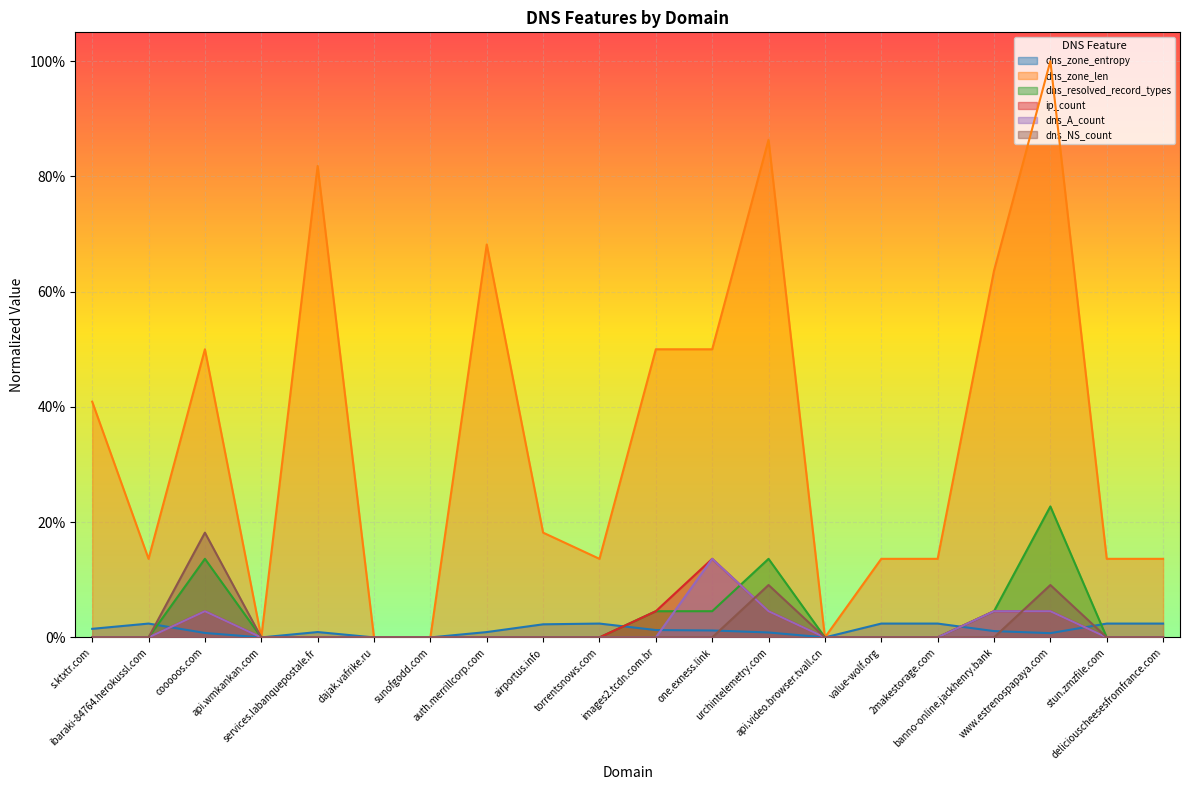

Reading right to left, list all the values displayed in this chart.

dns_zone_entropy: 0.0	0.0	0.0	0.0	0.0	0.0	0.0	0.0	0.0	0.0	0.0	0.0	0.0	0.0	0.0	0.0	0.0	0.0	0.0	0.0
dns_zone_len: 0.1	0.1	1.0	0.6	0.1	0.1	0.0	0.9	0.5	0.5	0.1	0.2	0.7	0.0	0.0	0.8	0.0	0.5	0.1	0.4
dns_resolved_record_types: 0.0	0.0	0.2	0.0	0.0	0.0	0.0	0.1	0.0	0.0	0.0	0.0	0.0	0.0	0.0	0.0	0.0	0.1	0.0	0.0
ip_count: 0.0	0.0	0.0	0.0	0.0	0.0	0.0	0.0	0.1	0.0	0.0	0.0	0.0	0.0	0.0	0.0	0.0	0.0	0.0	0.0
dns_A_count: 0.0	0.0	0.0	0.0	0.0	0.0	0.0	0.0	0.1	0.0	0.0	0.0	0.0	0.0	0.0	0.0	0.0	0.0	0.0	0.0
dns_NS_count: 0.0	0.0	0.1	0.0	0.0	0.0	0.0	0.1	0.0	0.0	0.0	0.0	0.0	0.0	0.0	0.0	0.0	0.2	0.0	0.0